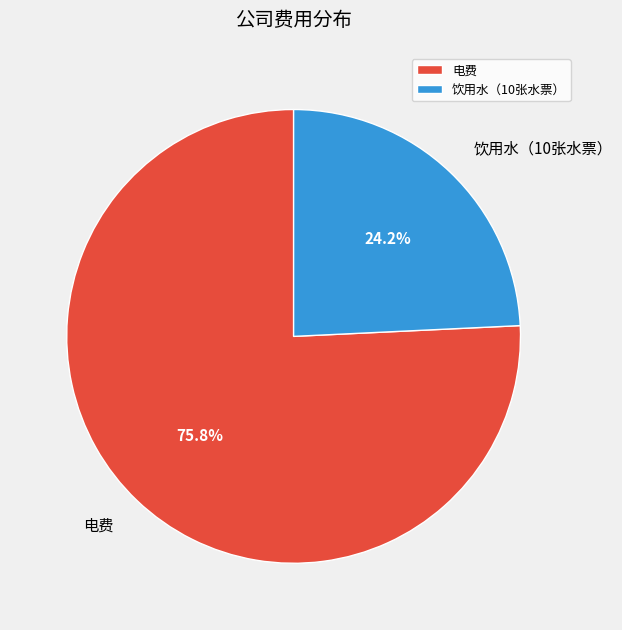

Rank the categories by value from lowest to highest.

饮用水（10张水票）, 电费